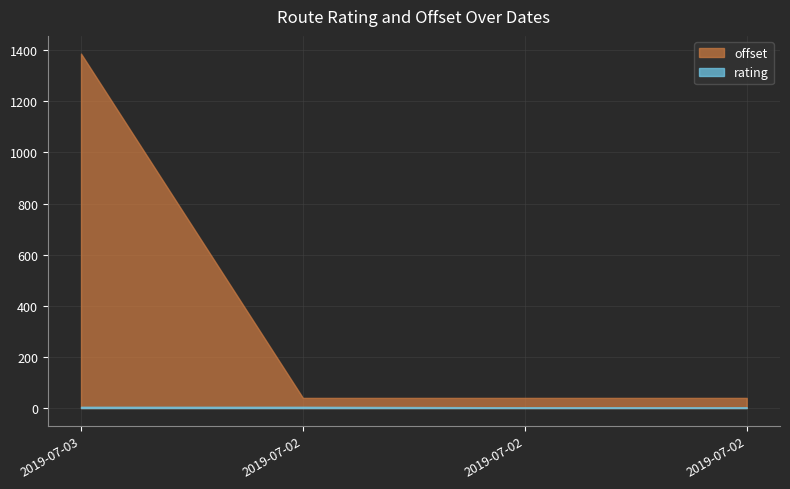

Reading left to right, list all the values displayed in this chart.

rating: 5.0	5.0	3.0	3.0
offset: 1386.5	39.7	39.7	39.7